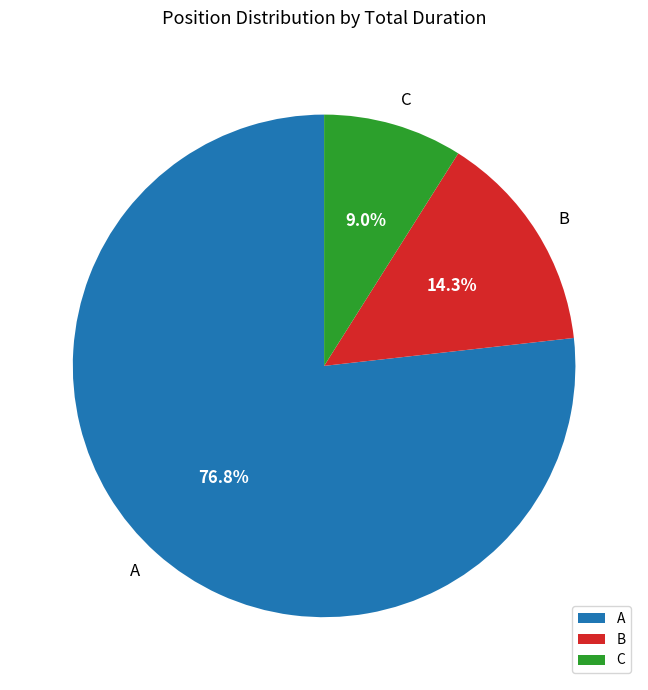

How many slices are in this pie chart?

3